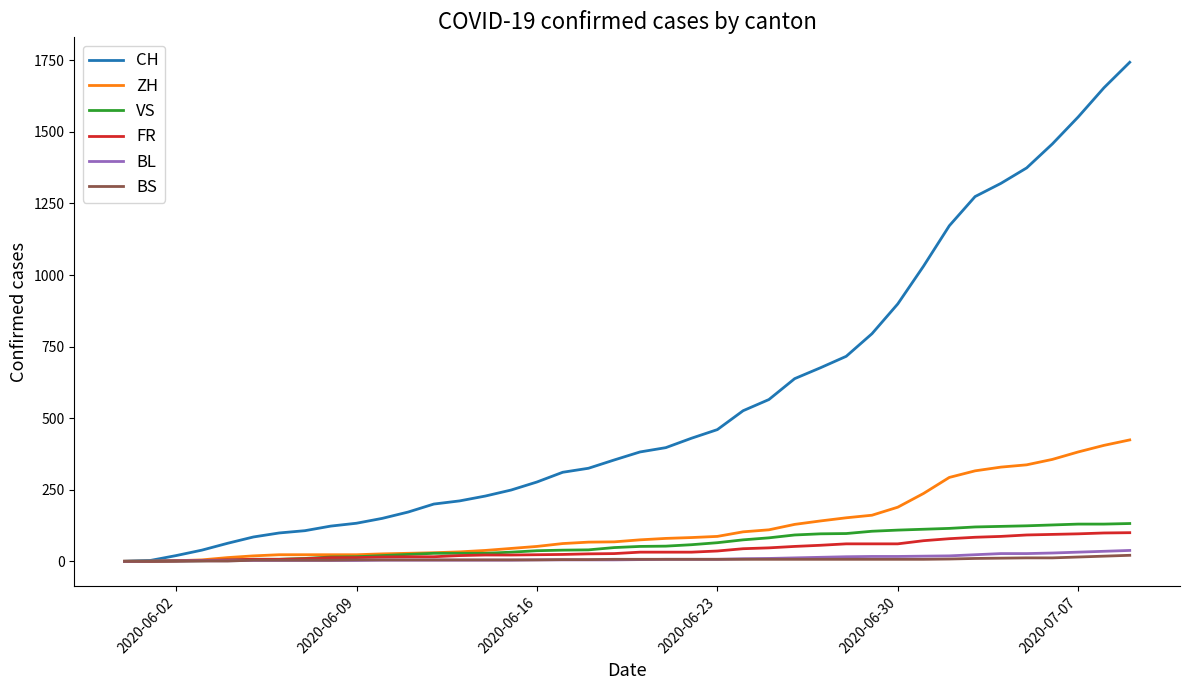

Which series has the largest total across all categories?

CH